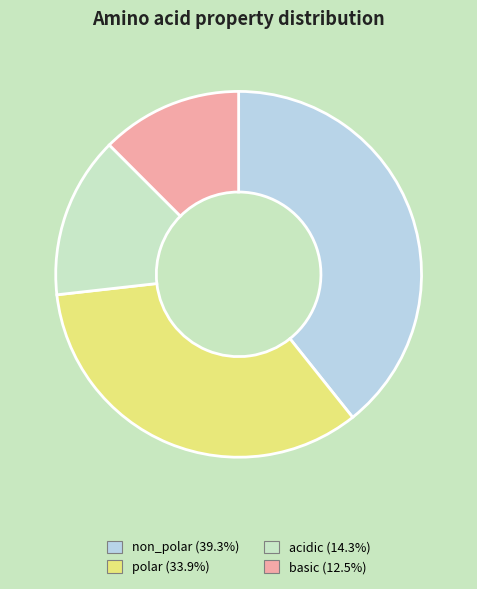

The non_polar slice represents 33% of the pie. True or false?

False